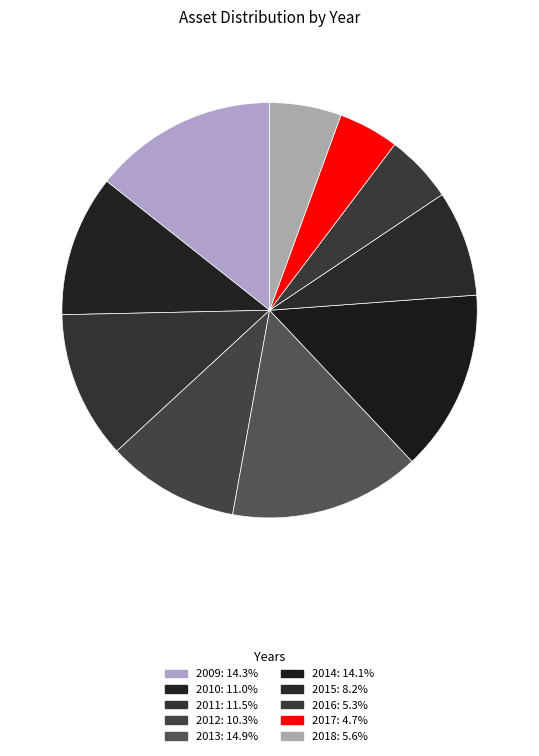

What is the total percentage of 2010 and 2012?

21.3%